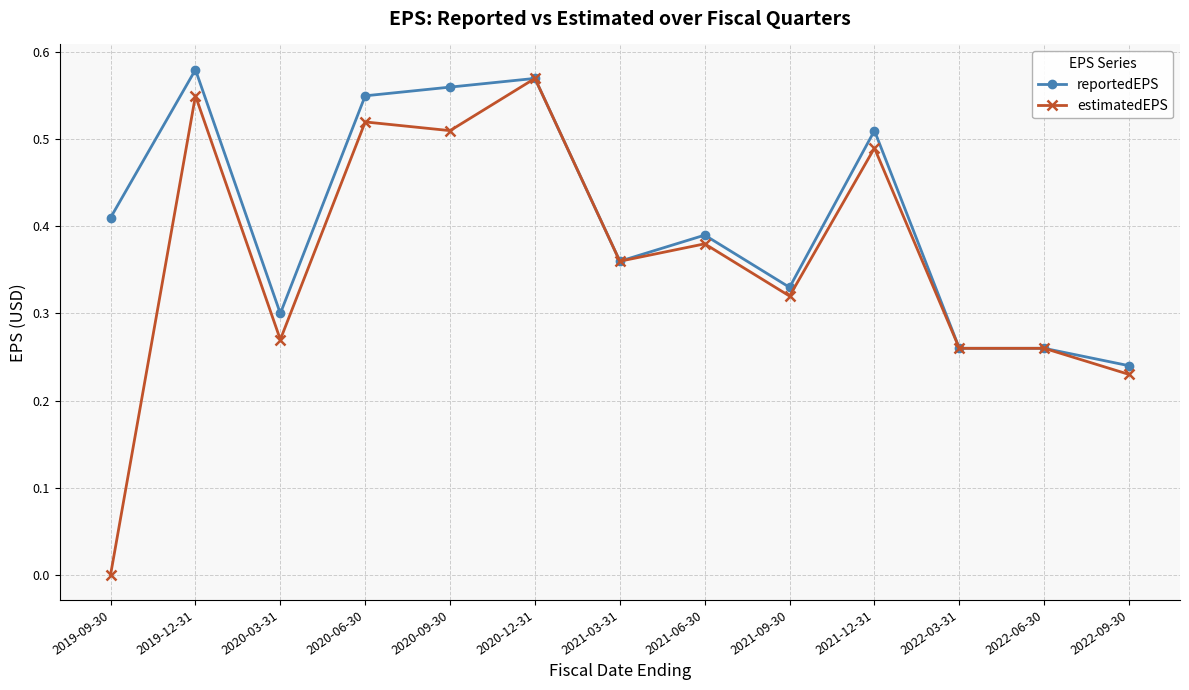

Between 2021-06-30 and 2022-06-30, which series saw the biggest shift?

reportedEPS